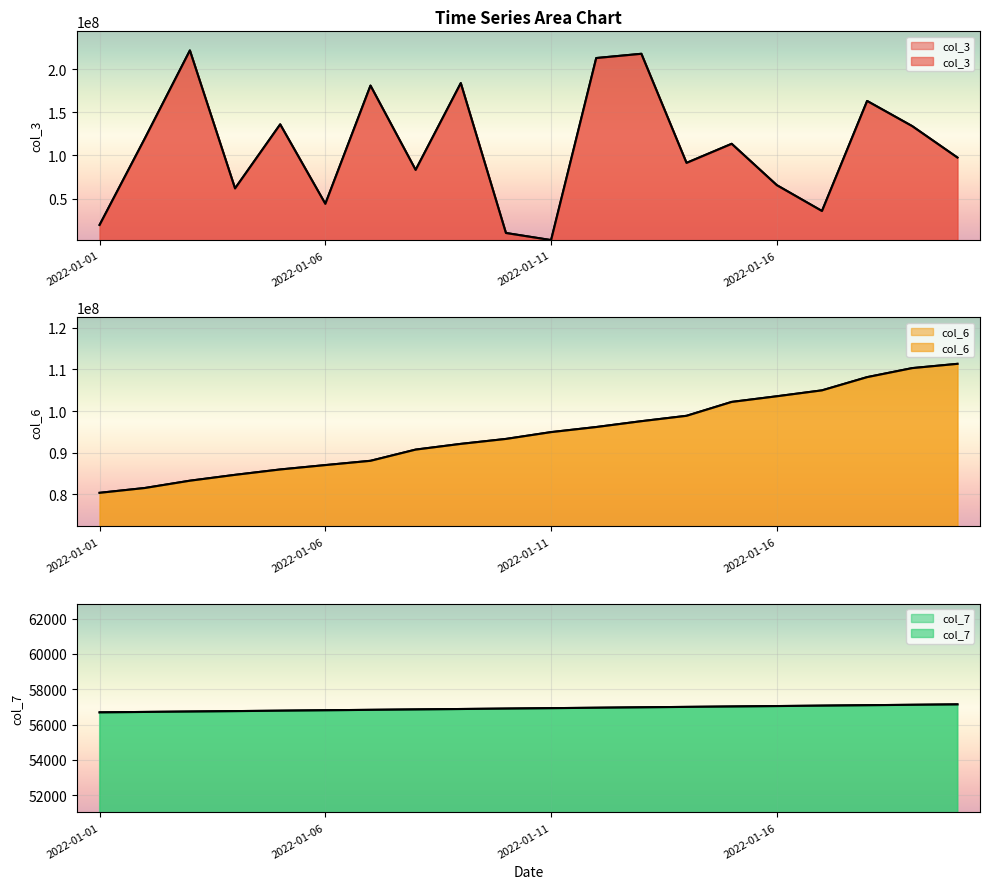

True or false: col_6 has more than 1 interior local peaks.

False